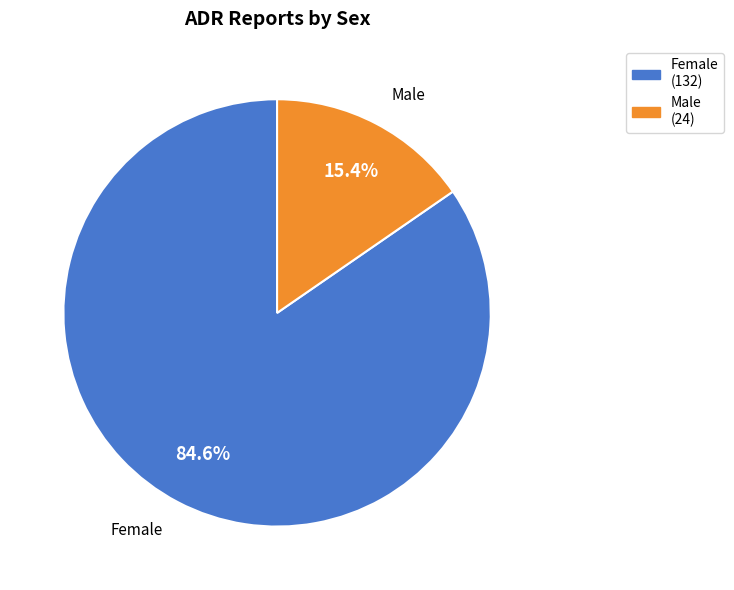

What percentage is the Female slice, to the nearest percent?

85%